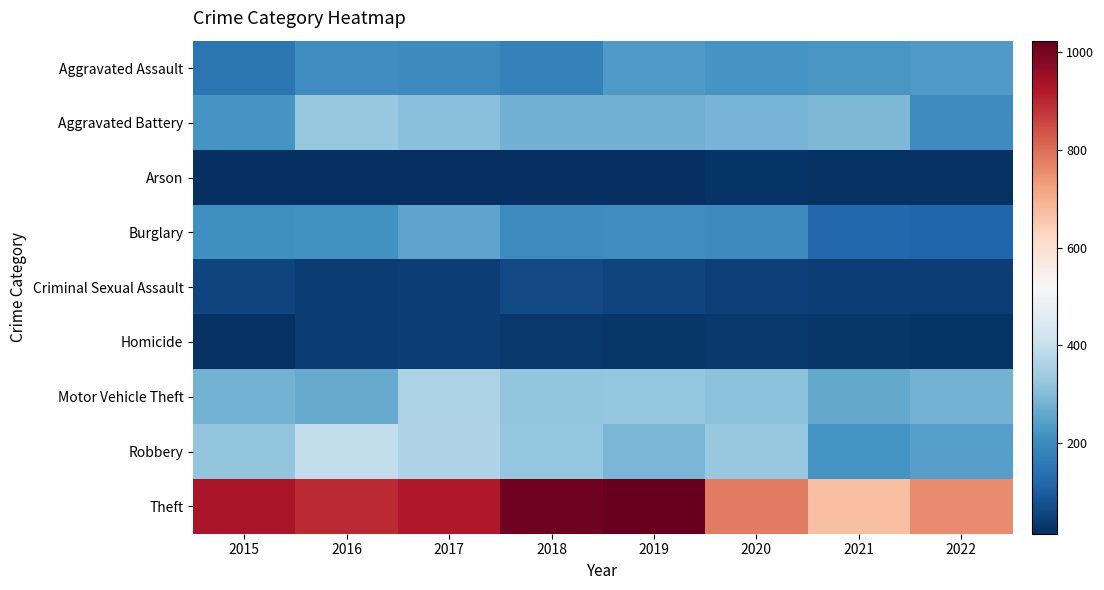

Reading left to right, transcribe all the data shown in this chart.

Aggravated Assault: 2015=152	2016=207	2017=197	2018=179	2019=231	2020=221	2021=226	2022=234
Aggravated Battery: 2015=223	2016=329	2017=307	2018=275	2019=277	2020=286	2021=291	2022=202
Arson: 2015=17	2016=16	2017=15	2018=16	2019=14	2020=22	2021=21	2022=18
Burglary: 2015=208	2016=212	2017=252	2018=202	2019=205	2020=197	2021=124	2022=120
Criminal Sexual Assault: 2015=56	2016=39	2017=44	2018=65	2019=56	2020=48	2021=42	2022=43
Homicide: 2015=18	2016=39	2017=43	2018=32	2019=26	2020=33	2021=29	2022=23
Motor Vehicle Theft: 2015=282	2016=266	2017=360	2018=319	2019=325	2020=312	2021=259	2022=280
Robbery: 2015=319	2016=396	2017=363	2018=322	2019=289	2020=329	2021=216	2022=240
Theft: 2015=931	2016=897	2017=924	2018=1010	2019=1024	2020=782	2021=670	2022=759